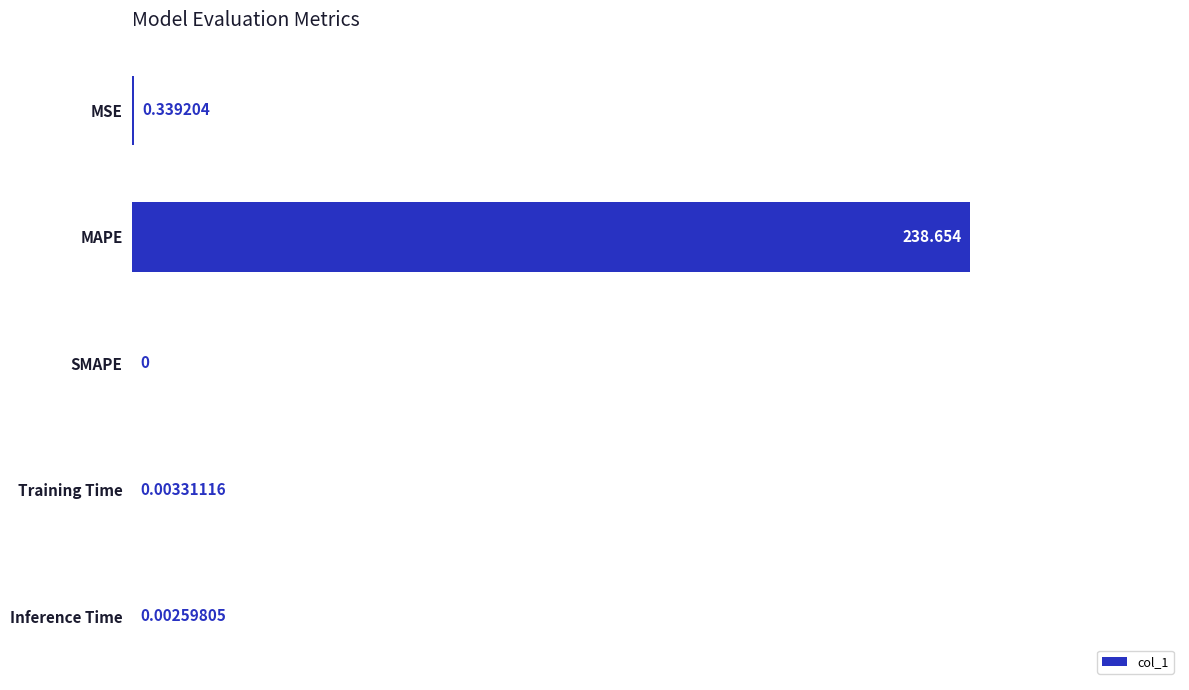

Between Inference Time and MSE, which is larger?

MSE